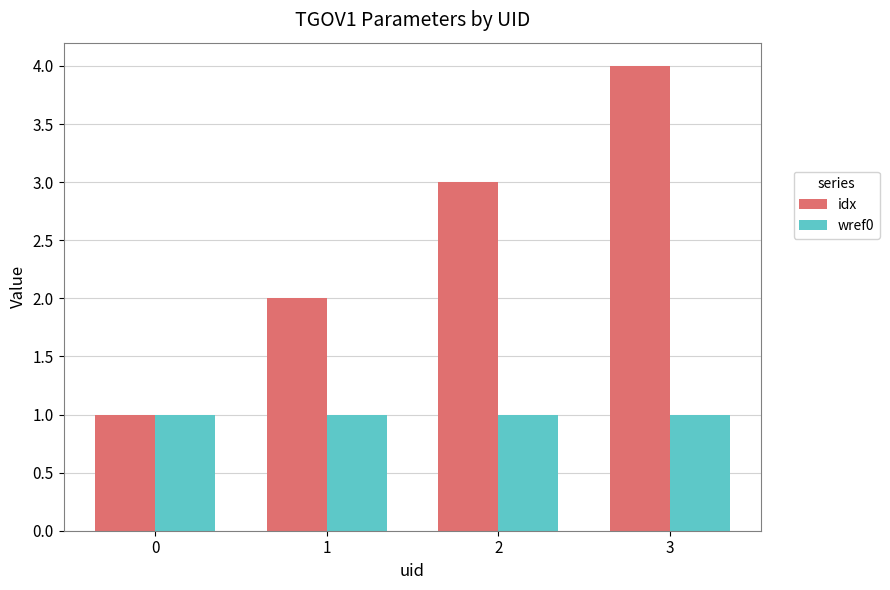

Reading right to left, what are all the values shown in this chart?

idx: 3=4	2=3	1=2	0=1
wref0: 3=1	2=1	1=1	0=1